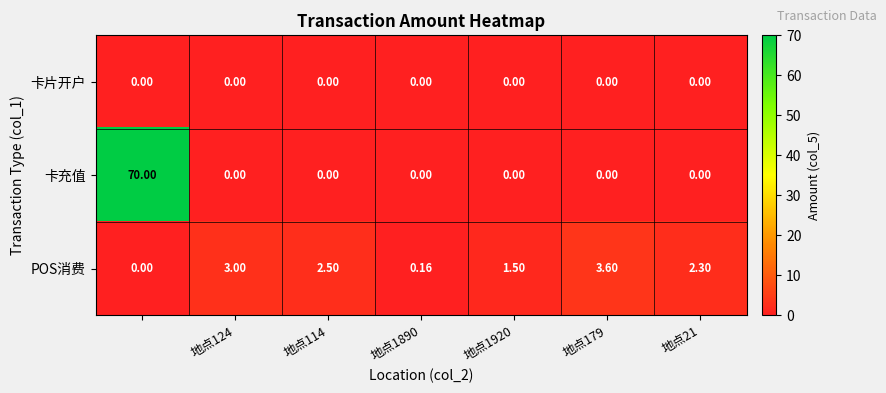

Which series has the largest total across all categories?

卡充值